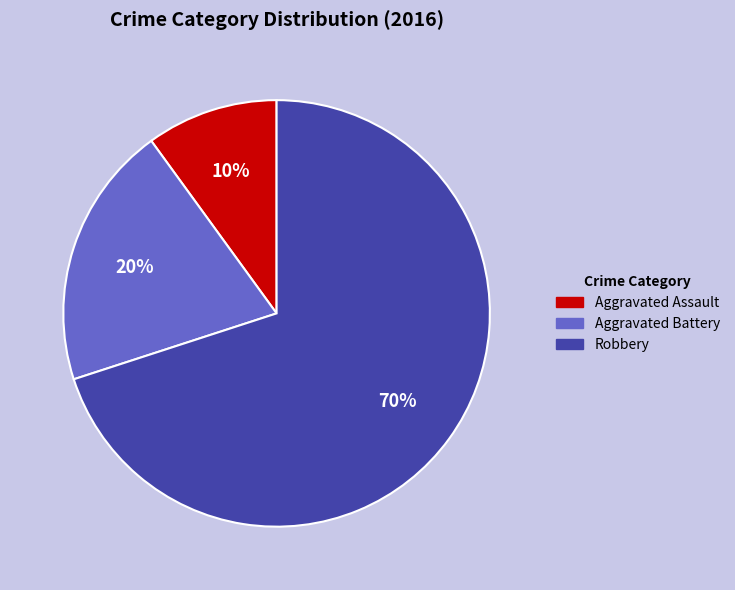

Is there a majority slice in this chart?

Yes